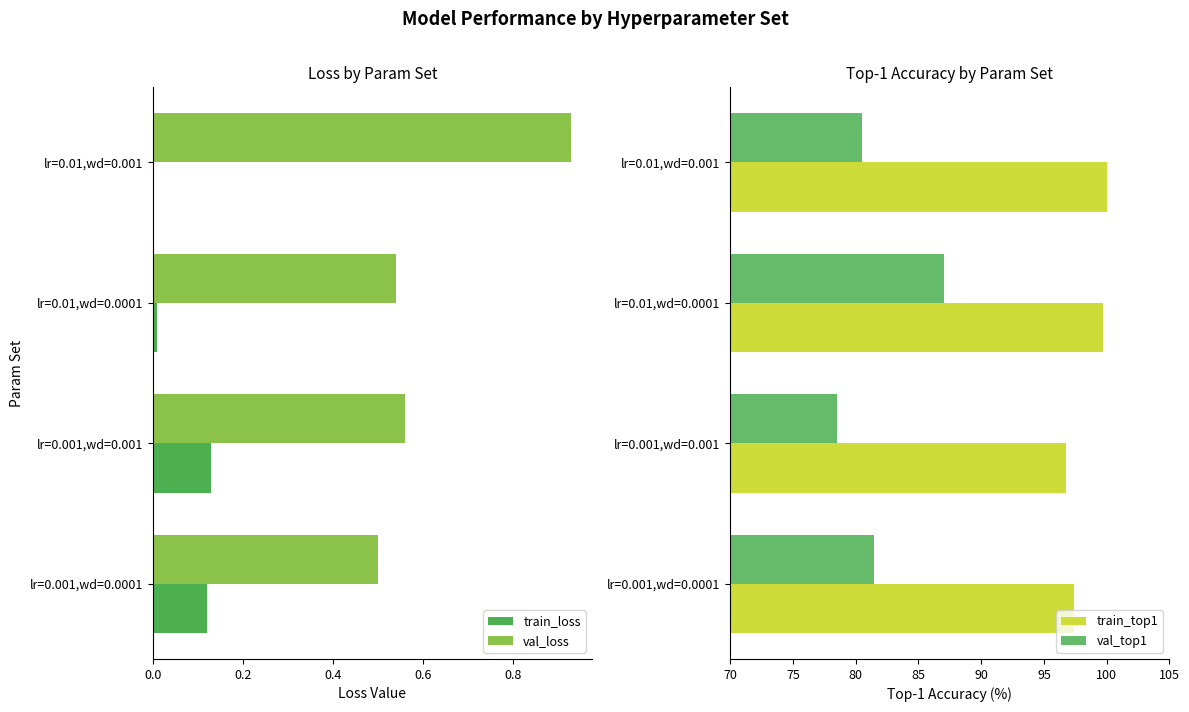

The val_loss series shows 0.2 at lr=0.01,wd=0.0001. True or false?

False